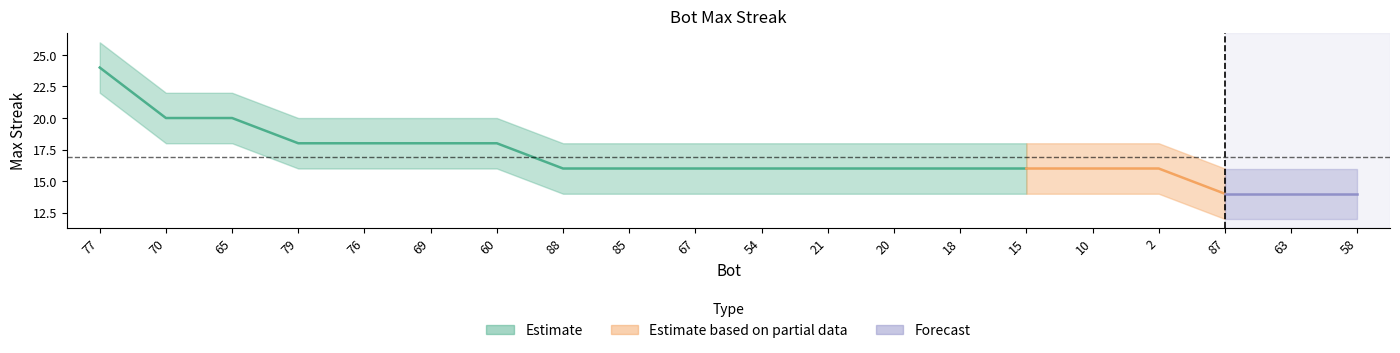

Reading right to left, extract all data points from this chart.

maxStreak: 58=14	63=14	87=14	2=16	10=16	15=16	18=16	20=16	21=16	54=16	67=16	85=16	88=16	60=18	69=18	76=18	79=18	65=20	70=20	77=24
upper: 58=16	63=16	87=16	2=18	10=18	15=18	18=18	20=18	21=18	54=18	67=18	85=18	88=18	60=20	69=20	76=20	79=20	65=22	70=22	77=26
lower: 58=12	63=12	87=12	2=14	10=14	15=14	18=14	20=14	21=14	54=14	67=14	85=14	88=14	60=16	69=16	76=16	79=16	65=18	70=18	77=22